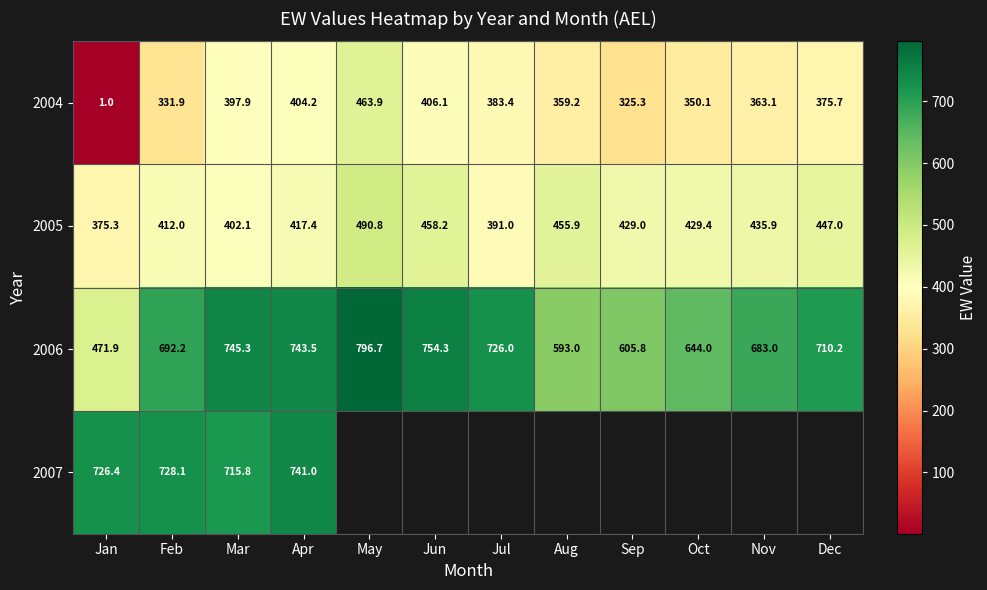

What is the sum of the 2004 values at Jun and Aug?

765.3